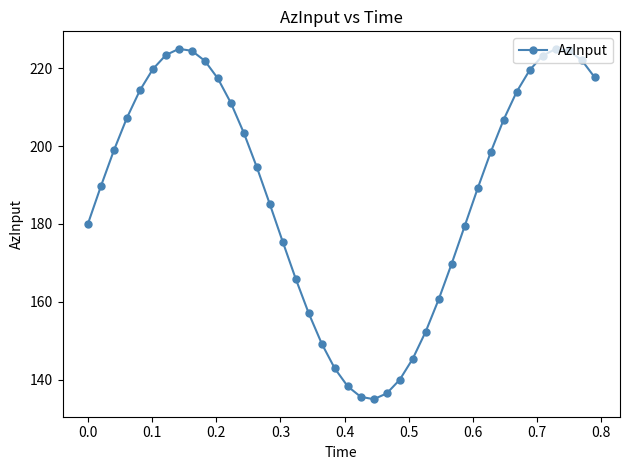

What is the minimum value shown in the chart?

135.0